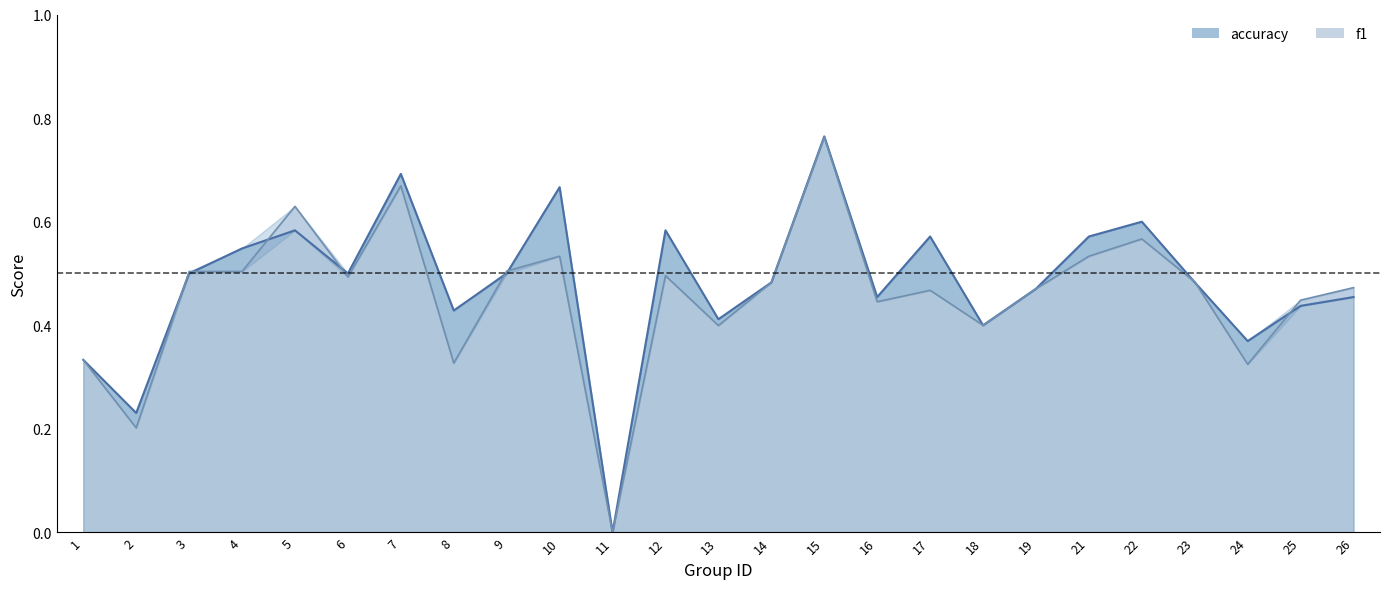

What are all the series names shown in the legend?

f1, accuracy